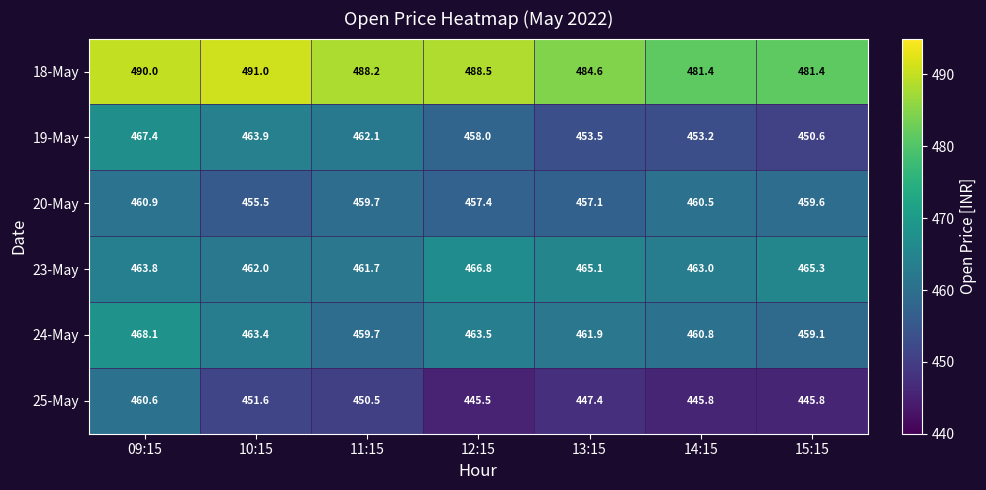

How many distinct data groups are displayed?

6